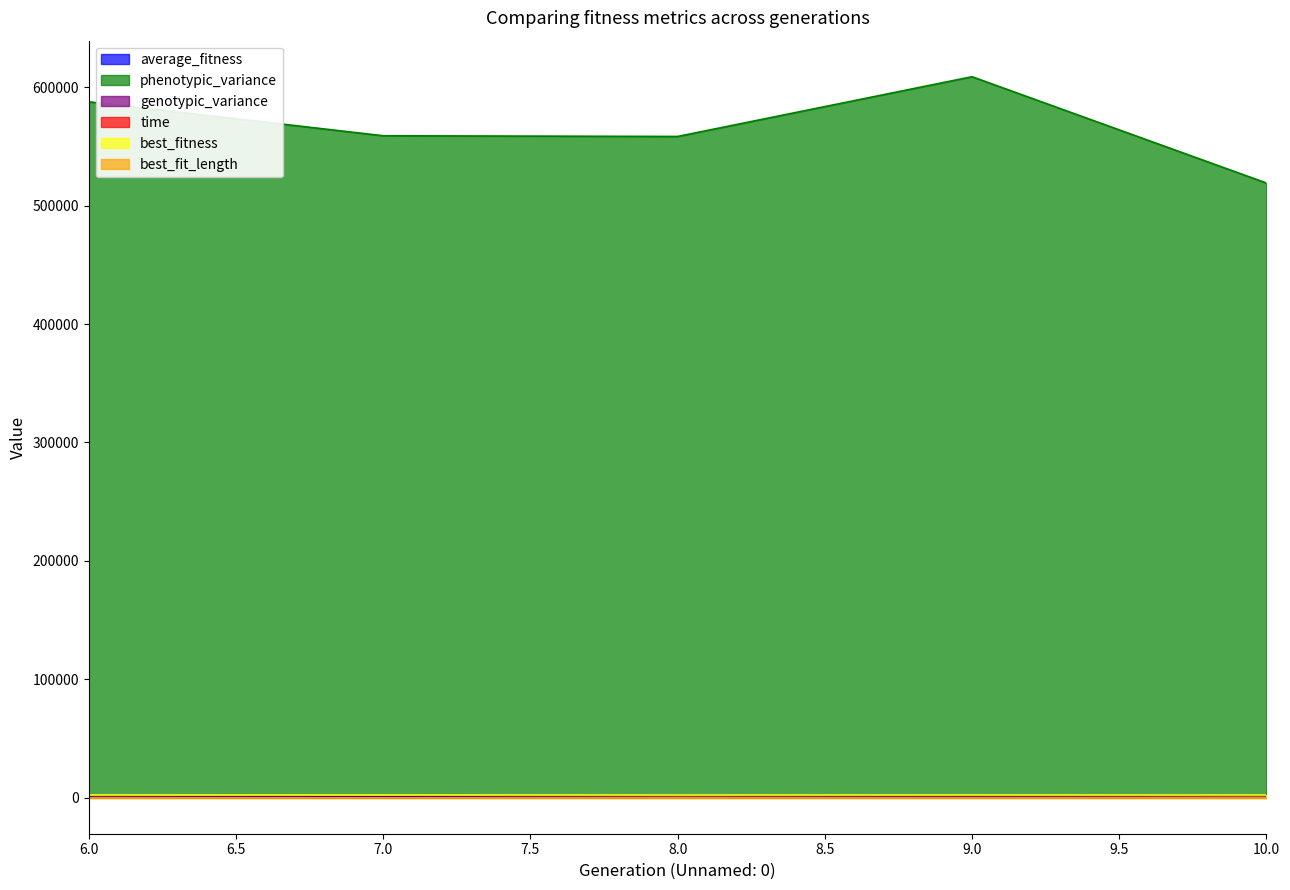

What is the difference between the maximum and minimum values in the phenotypic_variance series?

89794.0